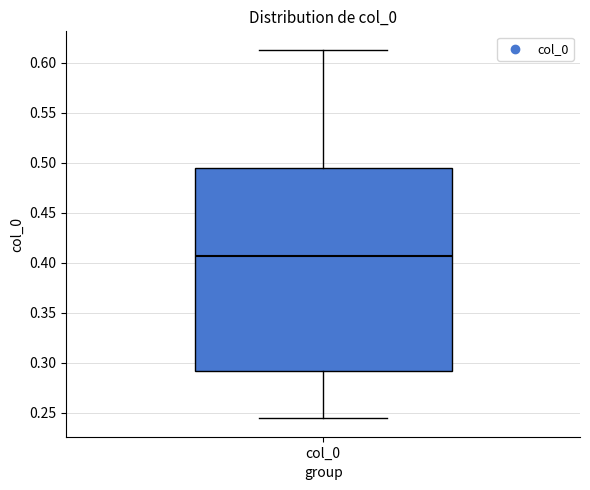

Read this box plot against the y-axis: the position of the median line, the range covered by the box, and the ends of both whiskers. The values are not printed on the chart, so give them approximately, as read against the axis.

median 0.405, box 0.290 to 0.495, whiskers 0.245 to 0.615